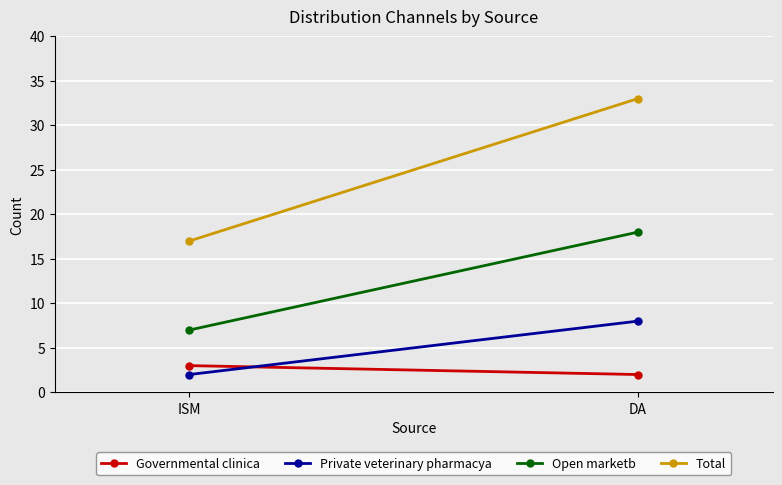

What is the sum of all Private veterinary pharmacya values?

10